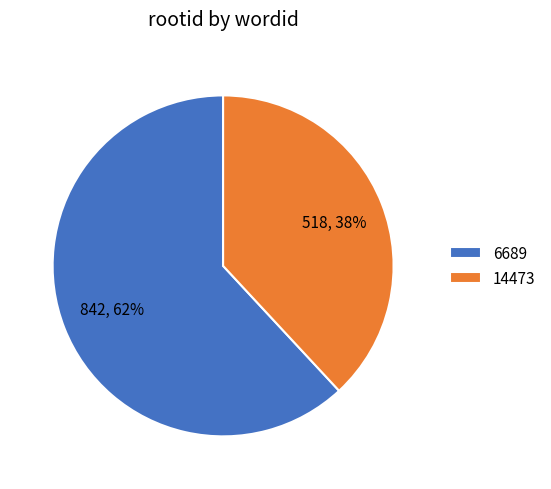

Between 14473 and 6689, which is larger?

6689